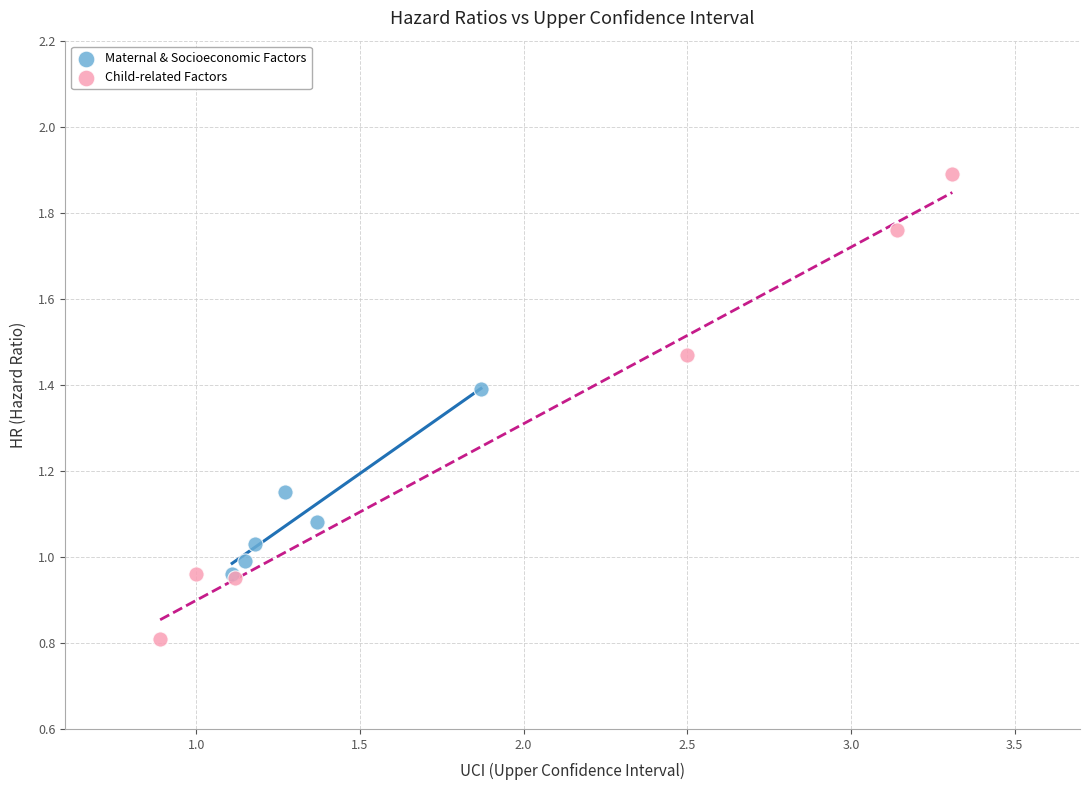

Which series contains the lowest Y value?

Child-related Factors